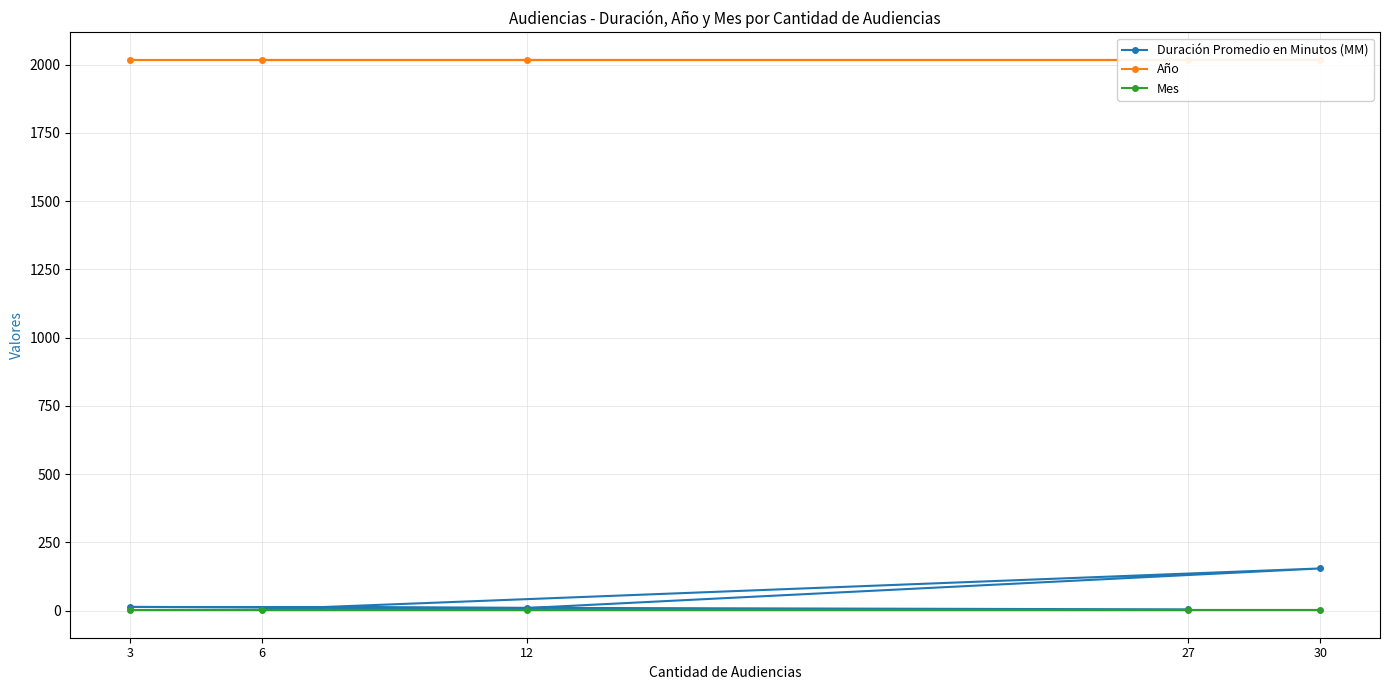

At 12, list the series in order from smallest to largest.

Mes, Duración Promedio en Minutos (MM), Año